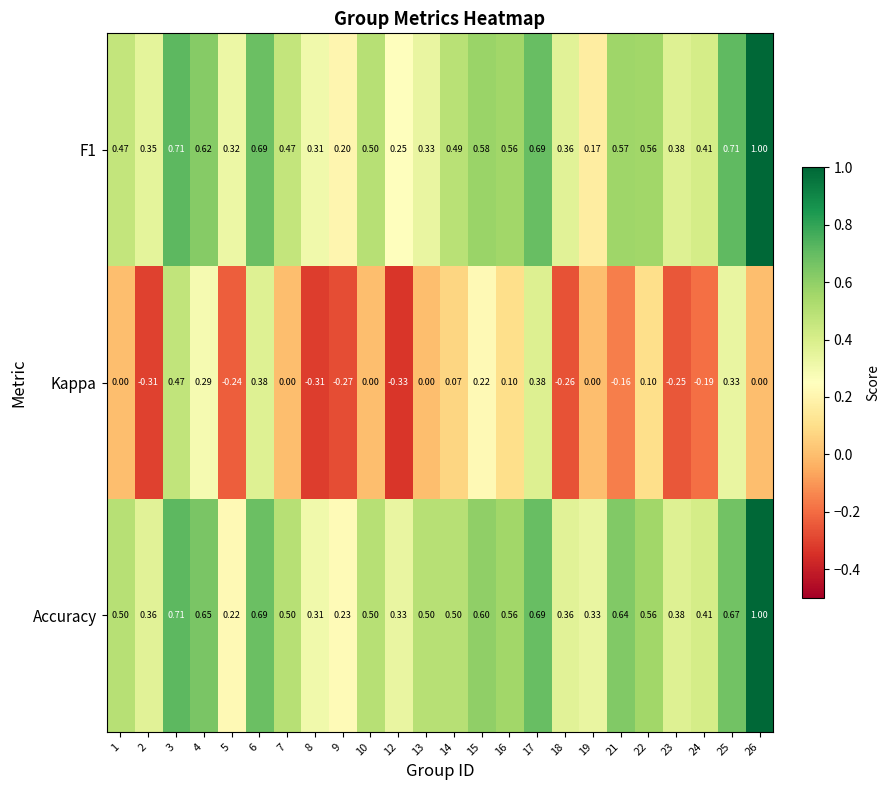

Is the value of Accuracy at 4 greater than the value of F1 at 23?

Yes